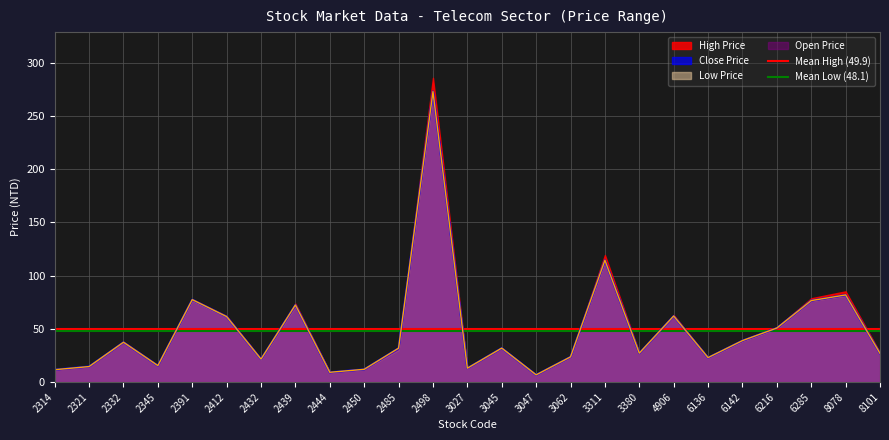

Which category has the highest value in the Open Price series?

2498